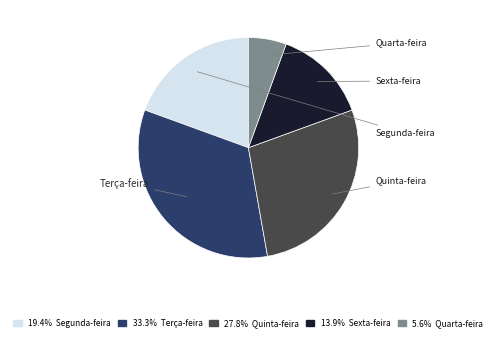

Is there any slice that represents more than half of the pie?

No